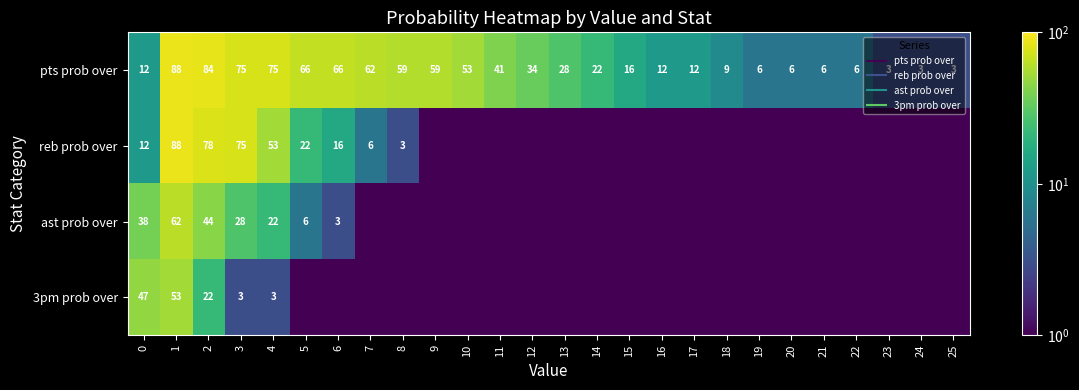

What is the total value across all series at 6?

85.5